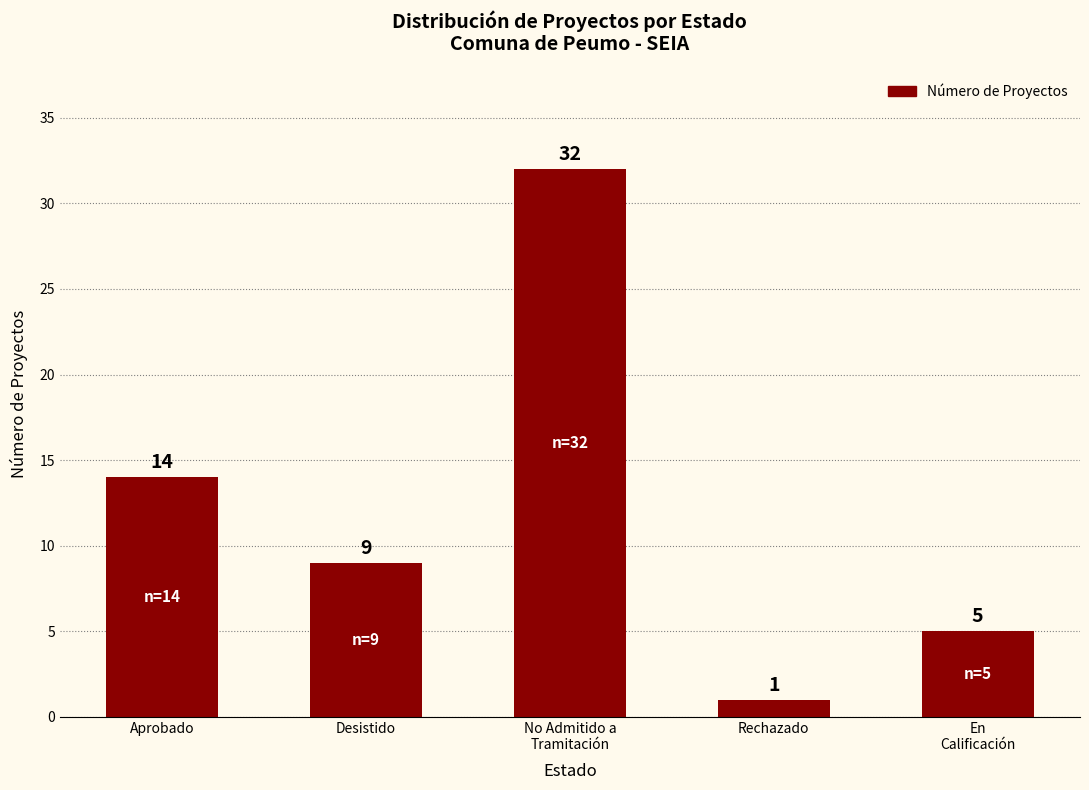

Rank the categories by value from lowest to highest.

Rechazado, En
Calificación, Desistido, Aprobado, No Admitido a
Tramitación